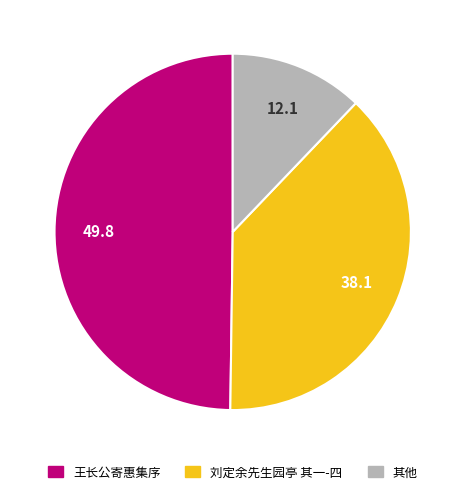

Is it true that 刘定余先生园亭 其一-四 is 38% of the pie?

True